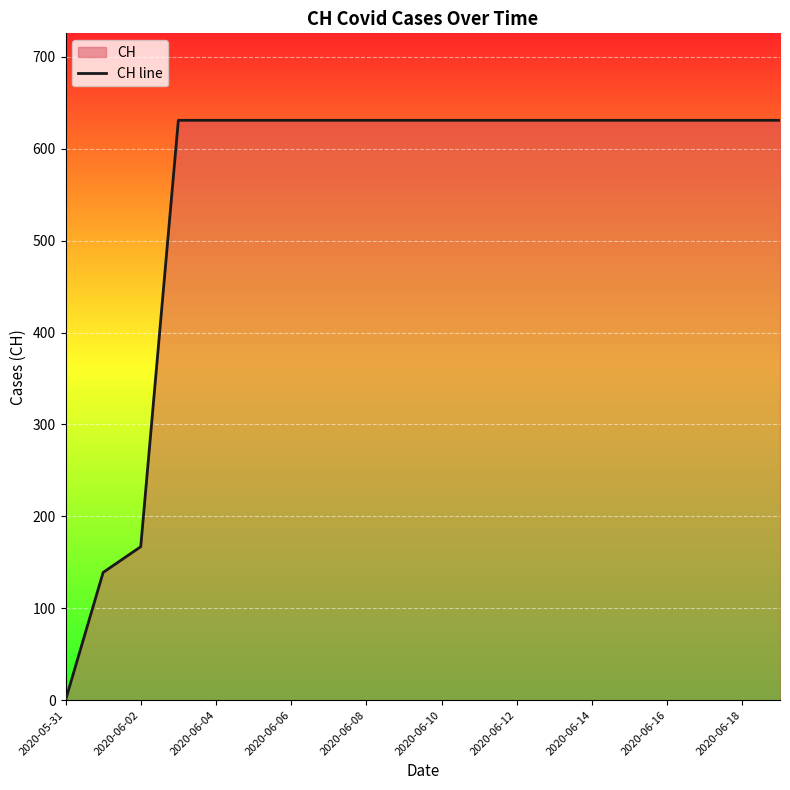

Which label corresponds to the smallest value in the chart?

2020-05-31